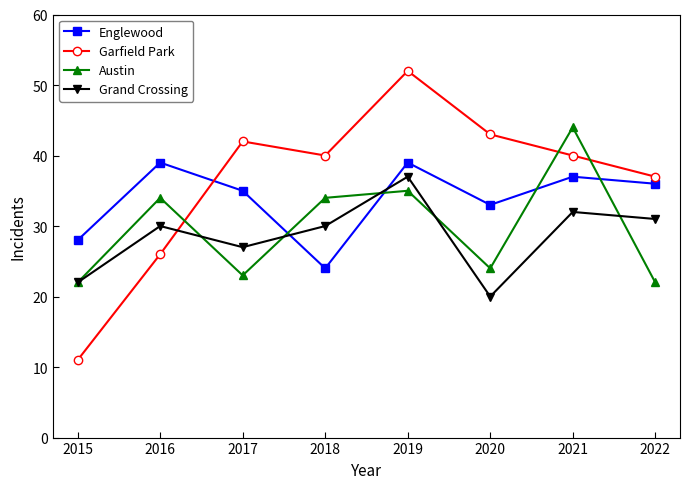

Which label corresponds to the smallest value in the chart?

2015